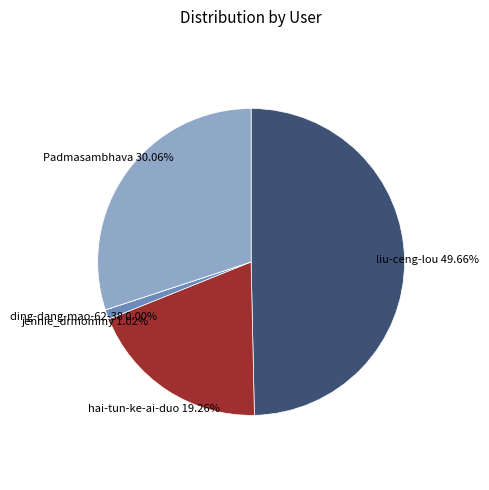

To the nearest percent, what portion does liu-ceng-lou represent?

50%